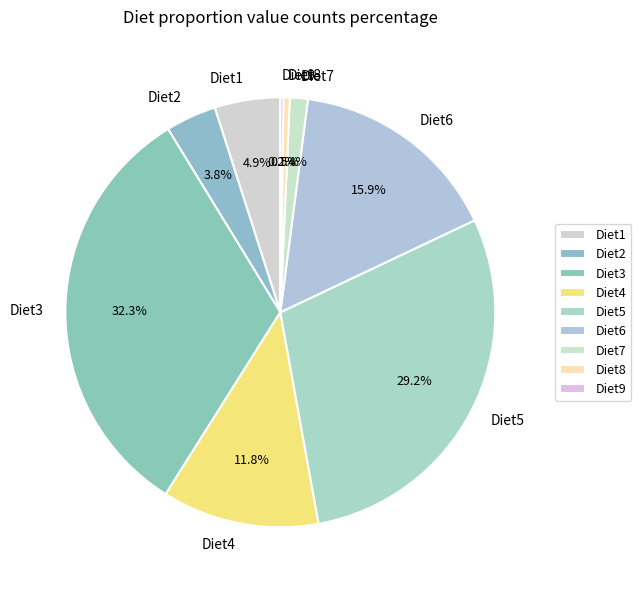

Is it true that Diet6 is 2% of the pie?

False